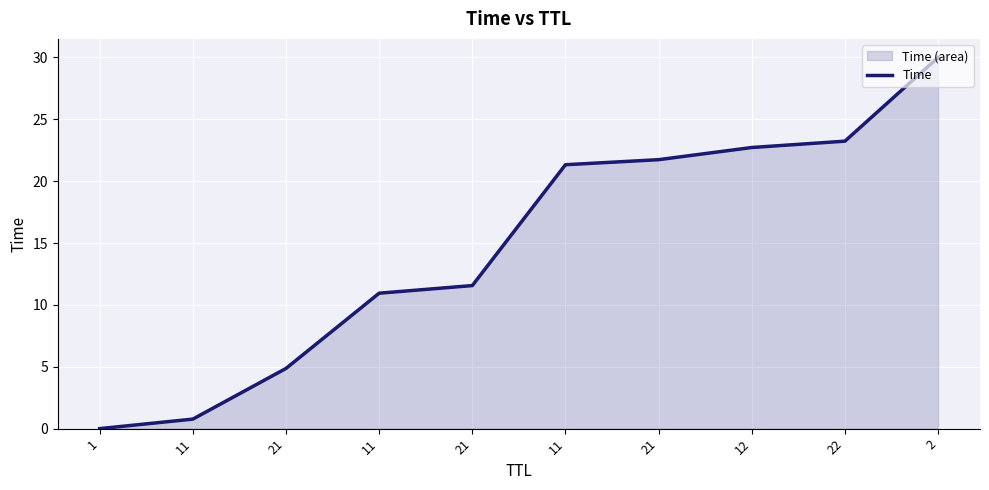

Where does the data first go above 21?

11